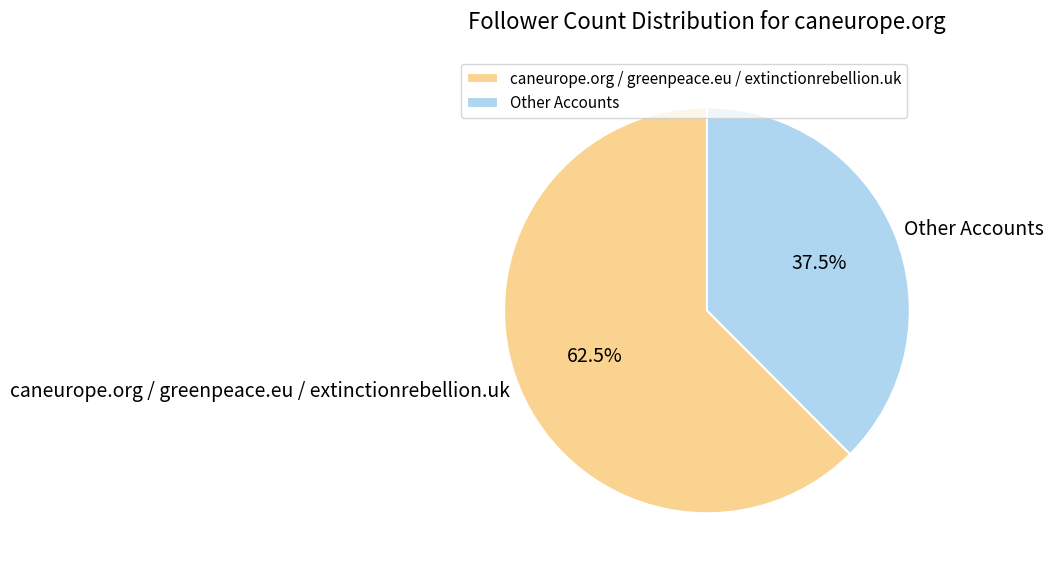

Rank the categories by value from lowest to highest.

Other Accounts, caneurope.org / greenpeace.eu / extinctionrebellion.uk